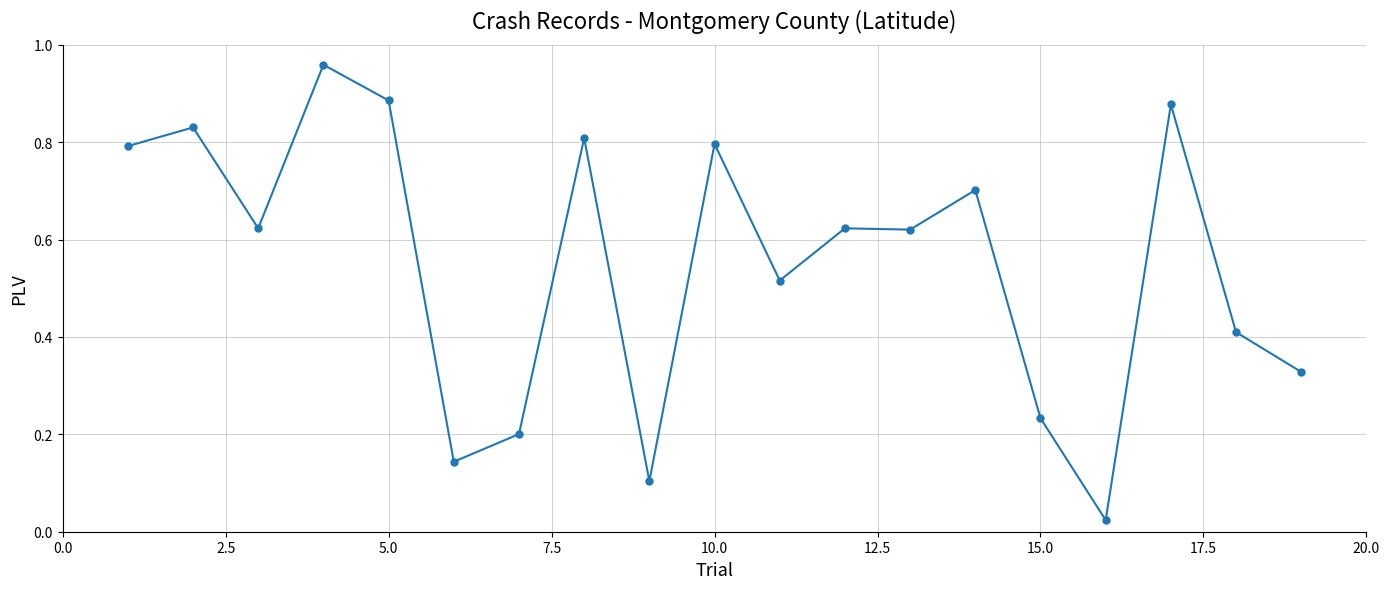

What is the value of the 14th point from the left?

0.7